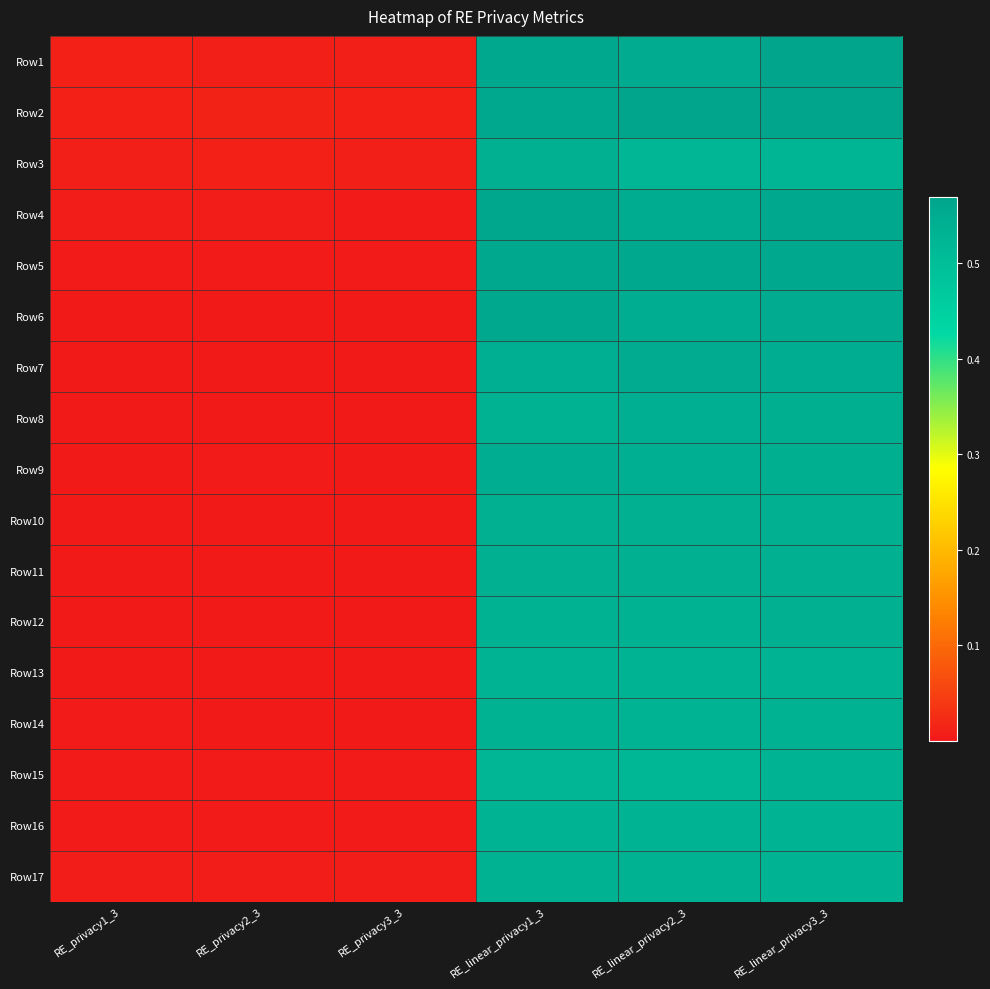

Rank the series by their maximum value, from highest to lowest.

Row2, Row1, Row4, Row5, Row6, Row7, Row9, Row8, Row10, Row11, Row12, Row3, Row17, Row14, Row13, Row15, Row16